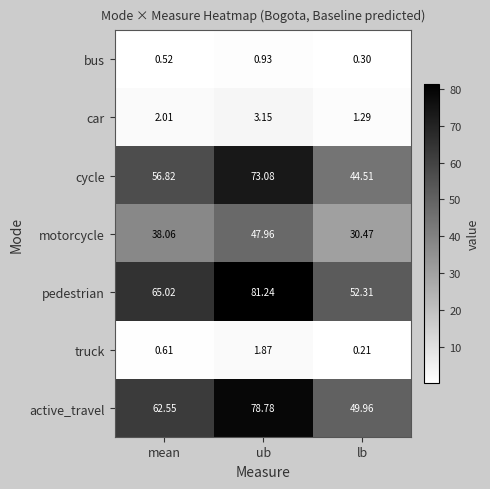

At which label does active_travel reach its minimum?

lb